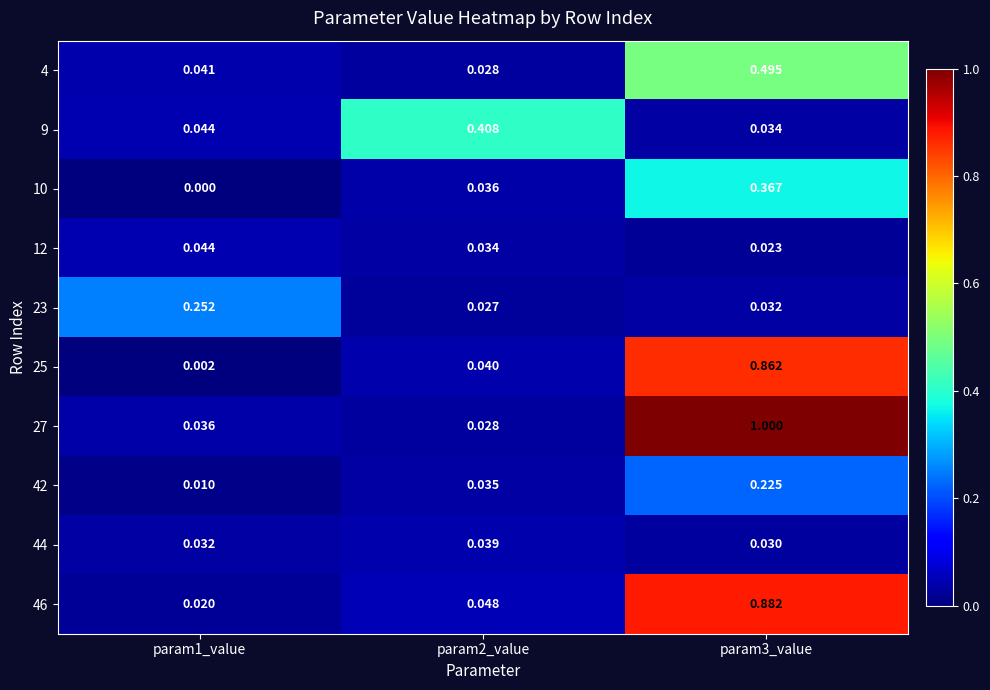

Which series has the widest spread of values?

27